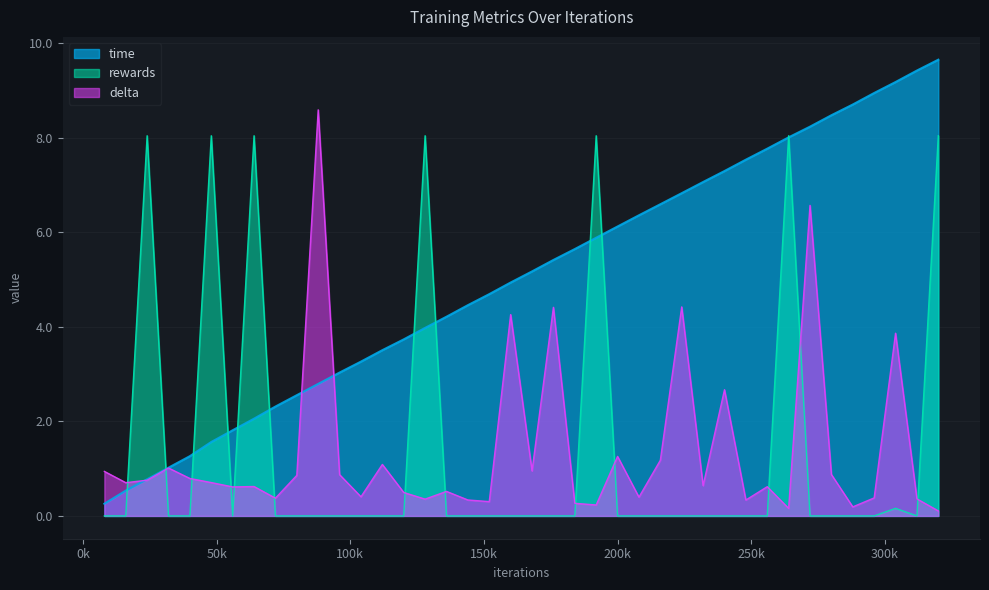

What is the value of the delta point at the 11th from the left?

8.6